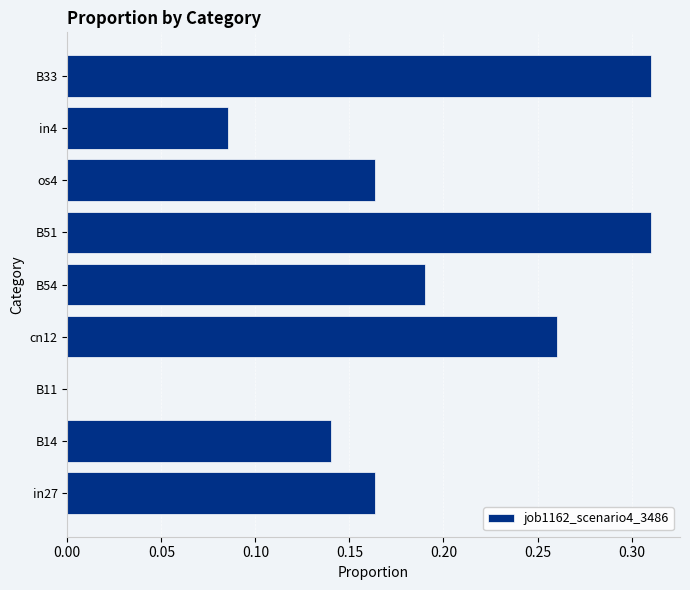

Are the bars horizontal?

Yes